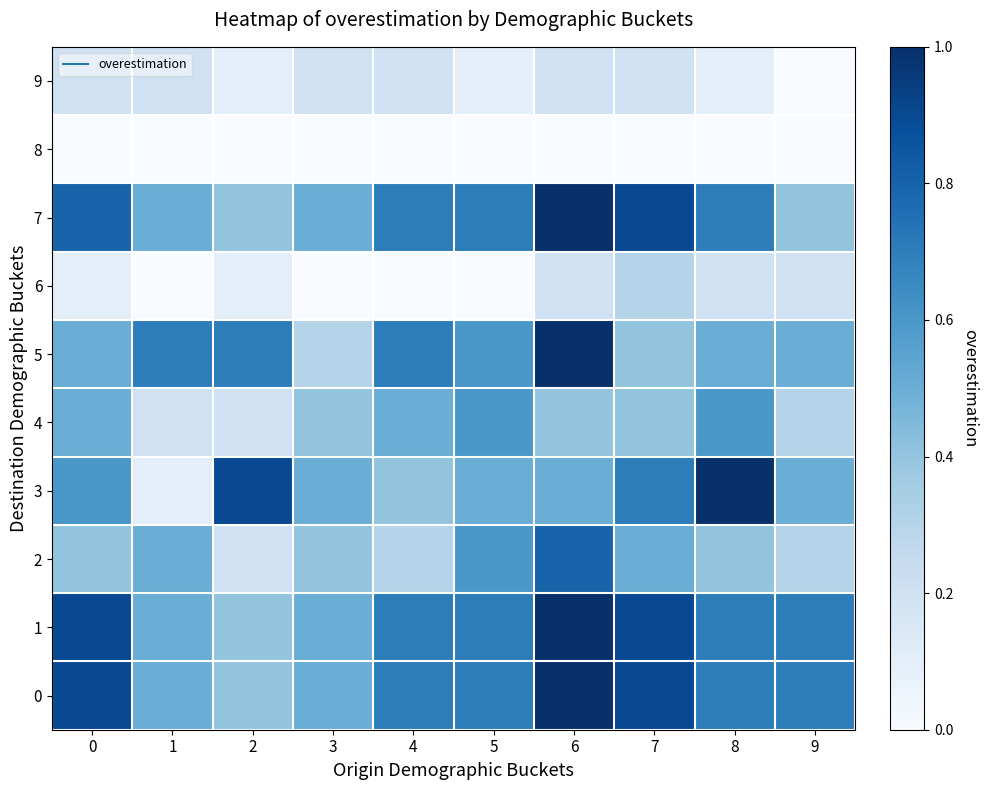

What is the difference between the highest and lowest values at 9?

0.7